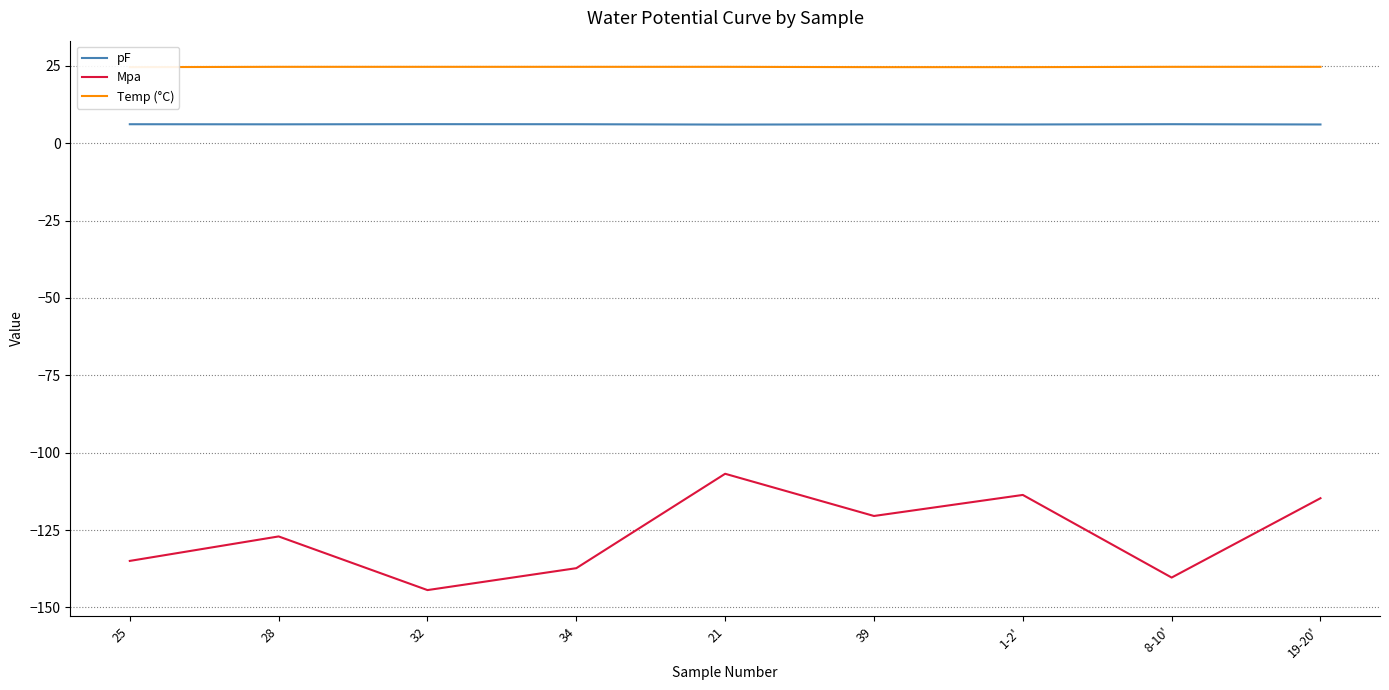

What is the difference between the maximum and minimum values in the Temp (°C) series?

0.1